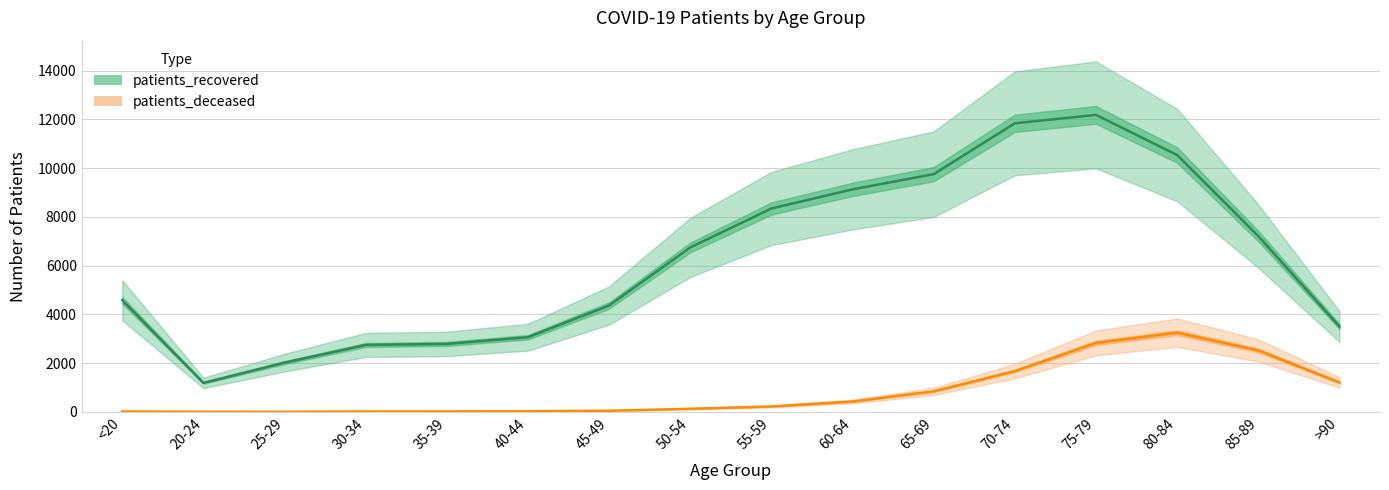

Reading left to right, list all the values displayed in this chart.

patients_recovered: <20=4577	20-24=1189	25-29=2020	30-34=2744	35-39=2788	40-44=3062	45-49=4365	50-54=6746	55-59=8344	60-64=9129	65-69=9753	70-74=11840	75-79=12184	80-84=10538	85-89=7212	>90=3502
patients_deceased: <20=16	20-24=4	25-29=3	30-34=16	35-39=18	40-44=24	45-49=47	50-54=126	55-59=222	60-64=424	65-69=842	70-74=1673	75-79=2829	80-84=3248	85-89=2522	>90=1207